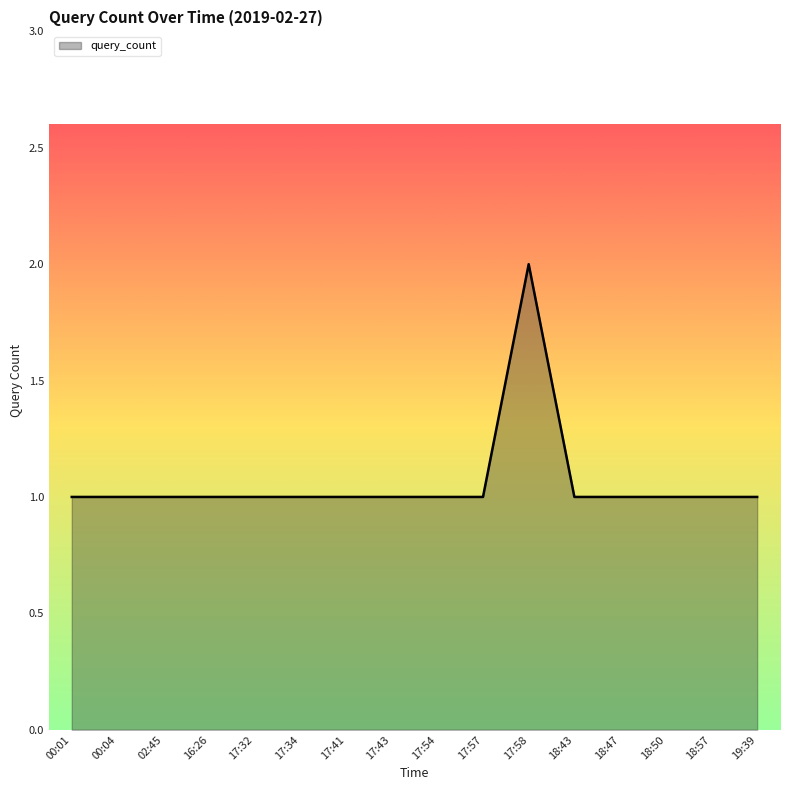

What is the change in value from 17:41 to 17:58?

+1